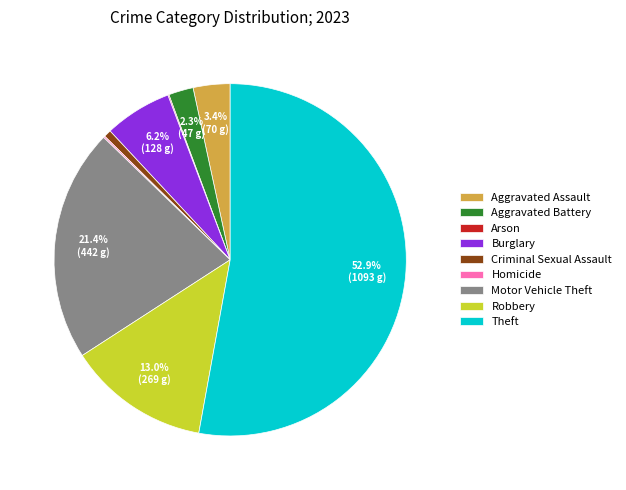

Combined, do Theft and Aggravated Assault account for over 50%?

Yes